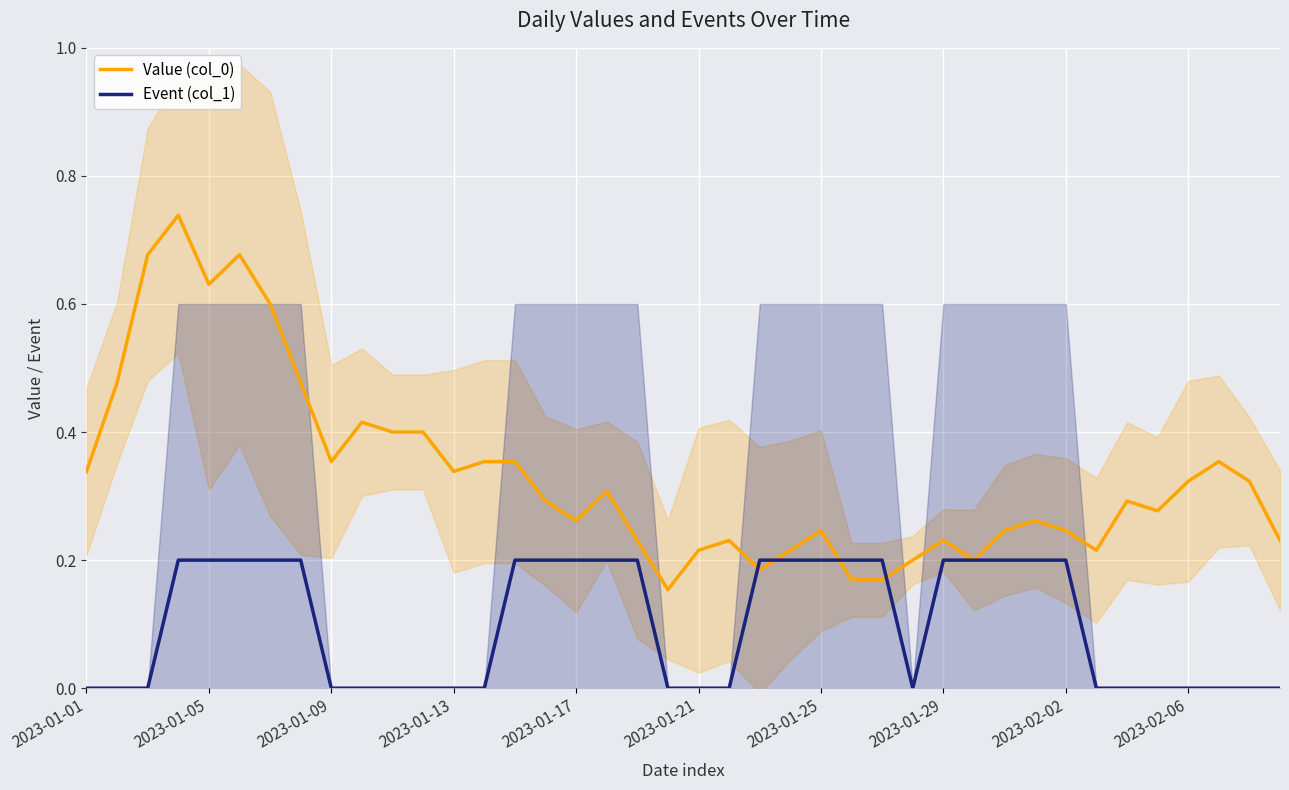

Which series has the widest spread of values?

Value (col_0)